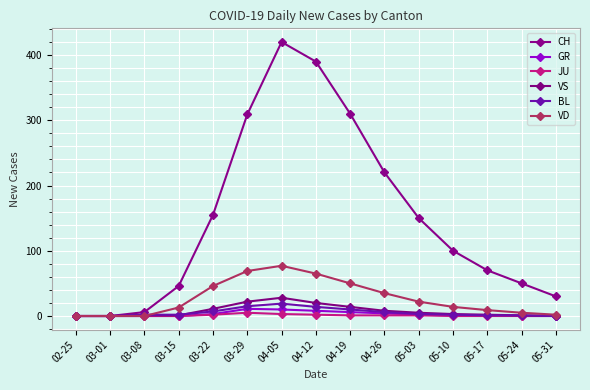

How many lines are shown in the chart?

6